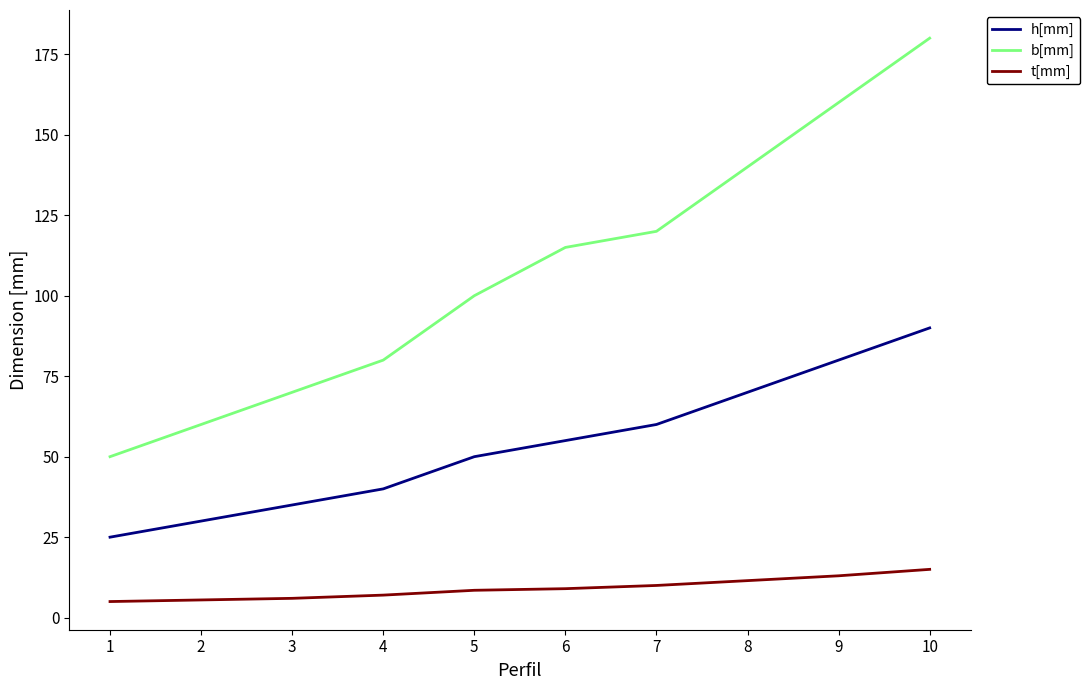

List the series in order of their peak value, lowest first.

t[mm], h[mm], b[mm]